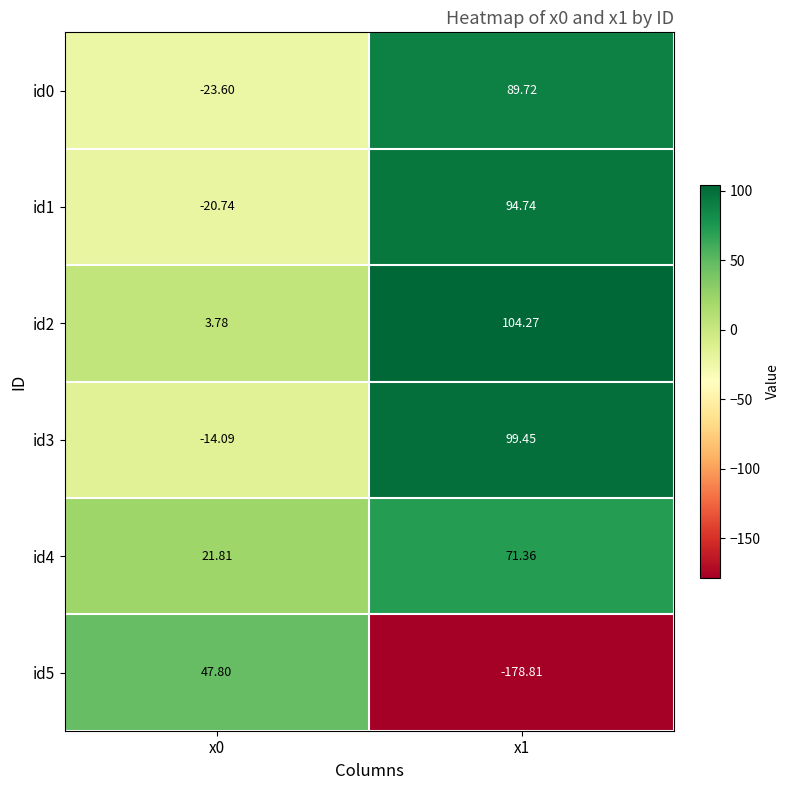

Which series has the largest total across all categories?

id2